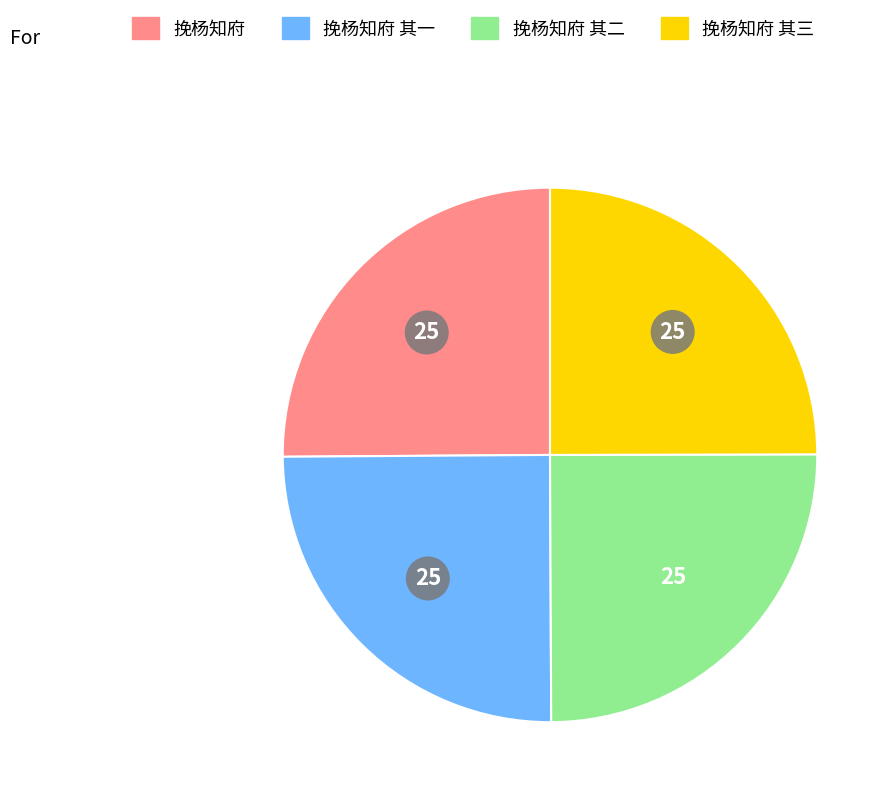

Is there any slice that represents more than half of the pie?

No